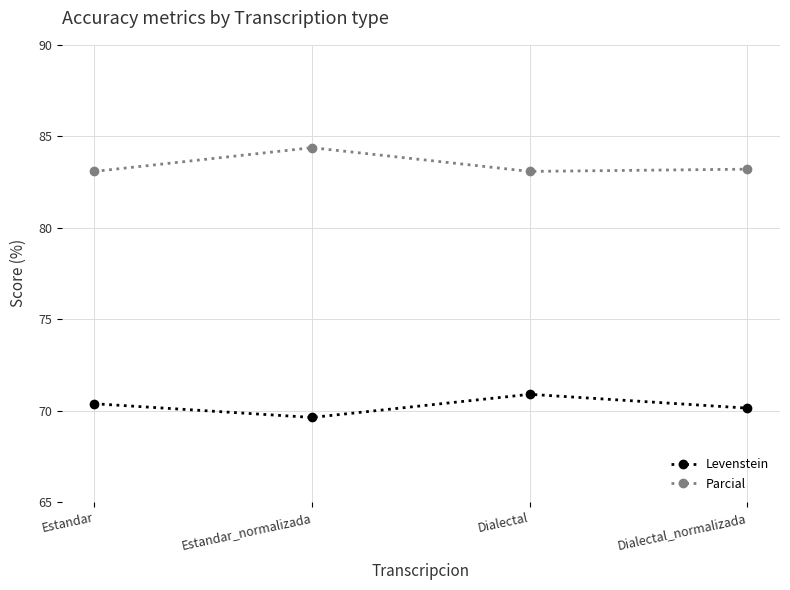

What is the value of the Parcial point at the 2nd from the left?

84.4